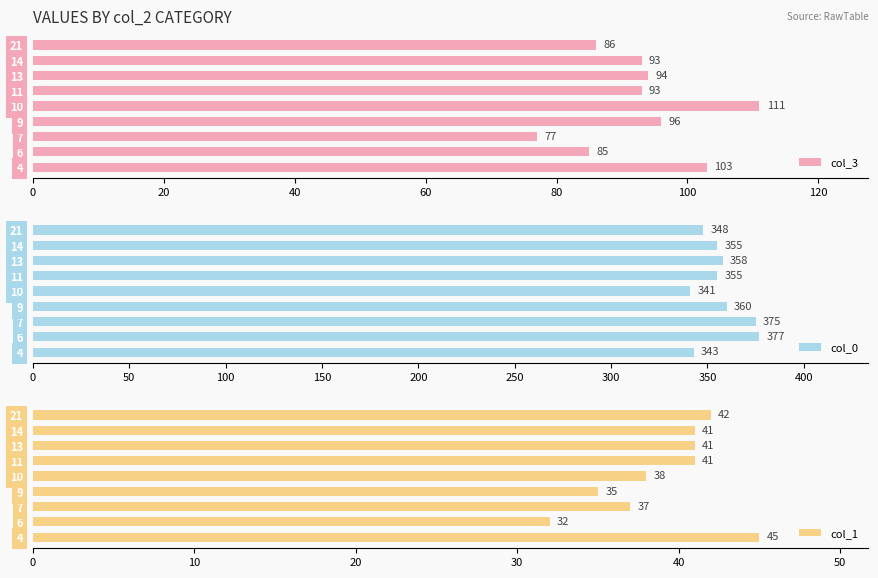

What is the difference between the maximum and minimum values in the col_3 series?

34